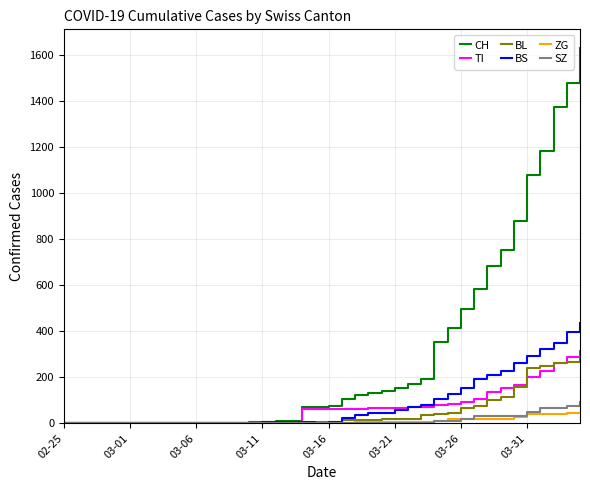

How many lines are shown in the chart?

6